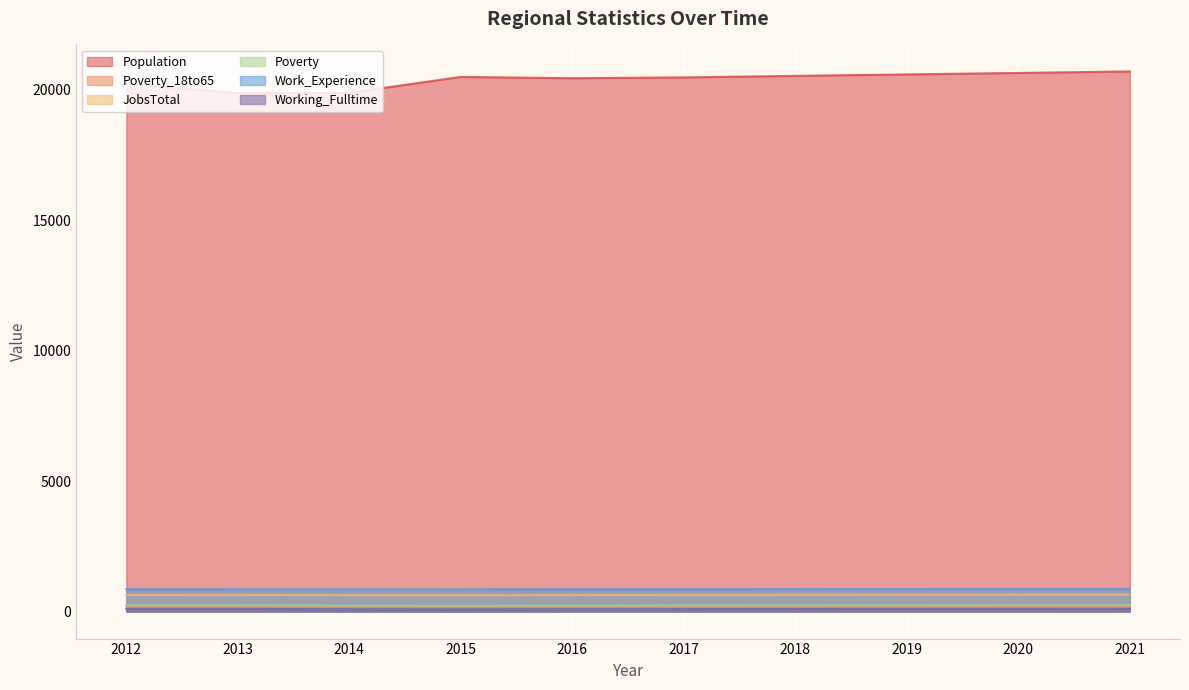

Which category has the highest value in the Poverty series?

2021